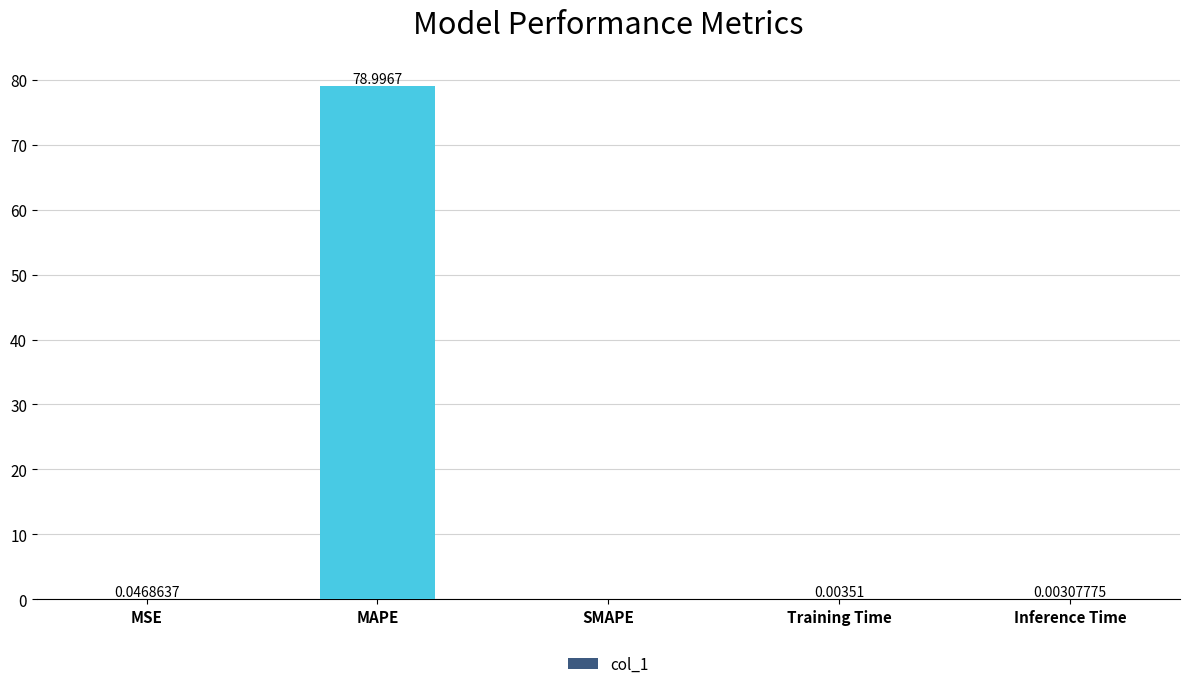

Where is the data nearest to the value 39?

MSE